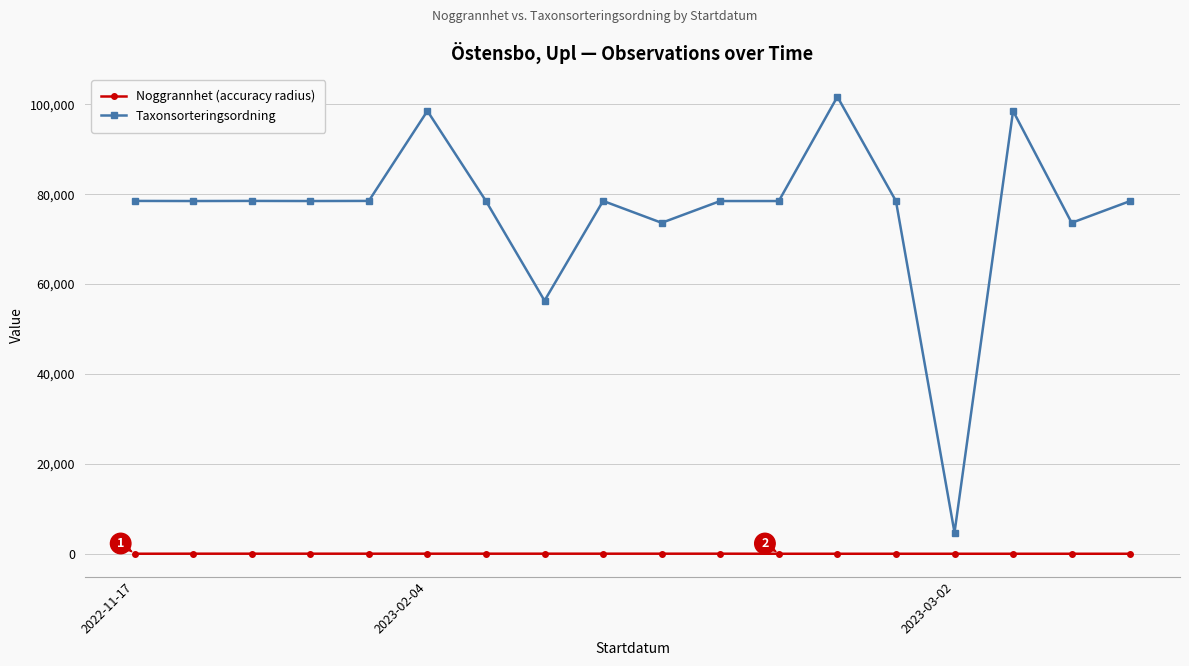

Which series has the largest range (max minus min)?

Taxonsorteringsordning